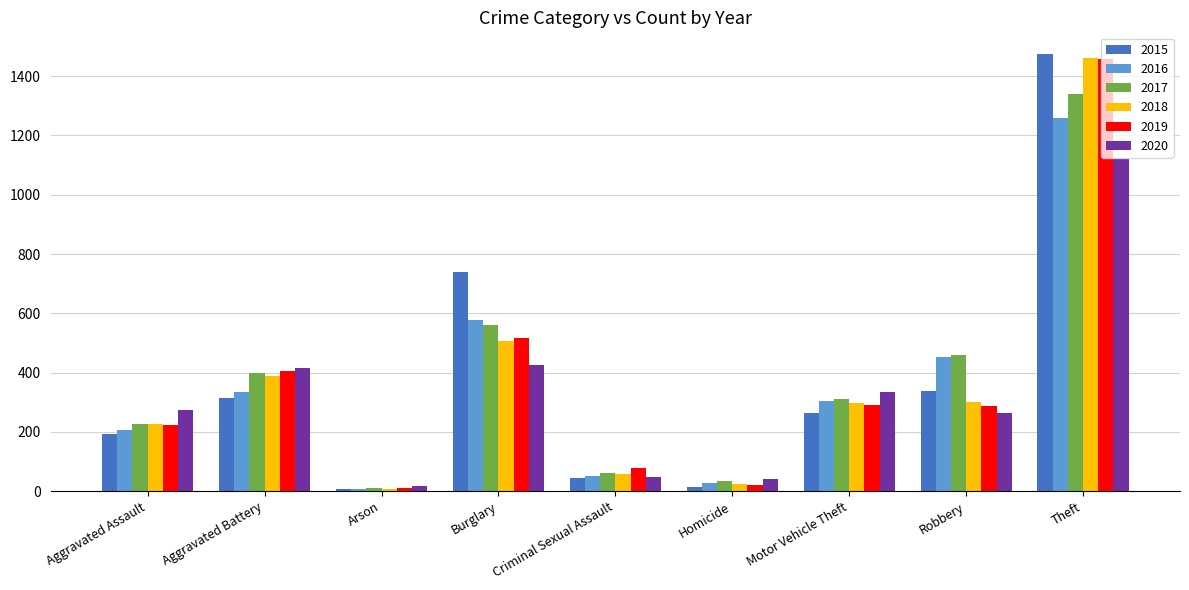

What is the difference between the maximum and minimum values in the 2019 series?

1447